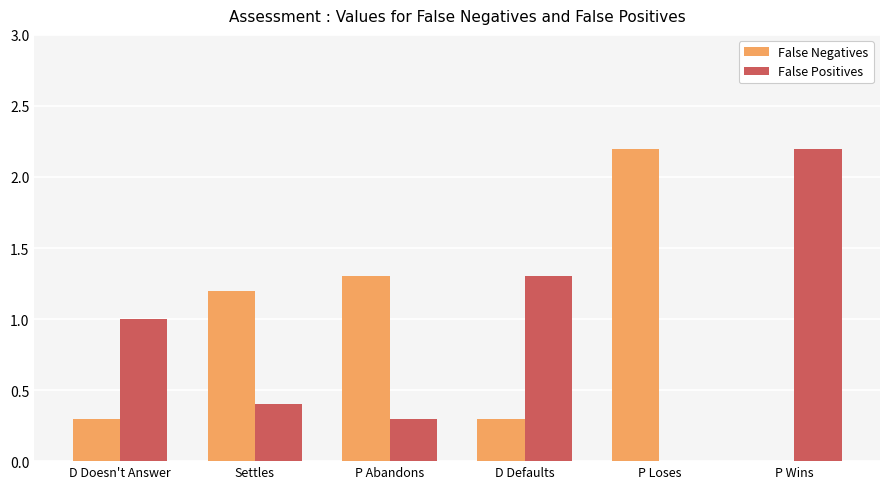

What is the sum of the False Positives values at D Doesn't Answer and P Wins?

3.2